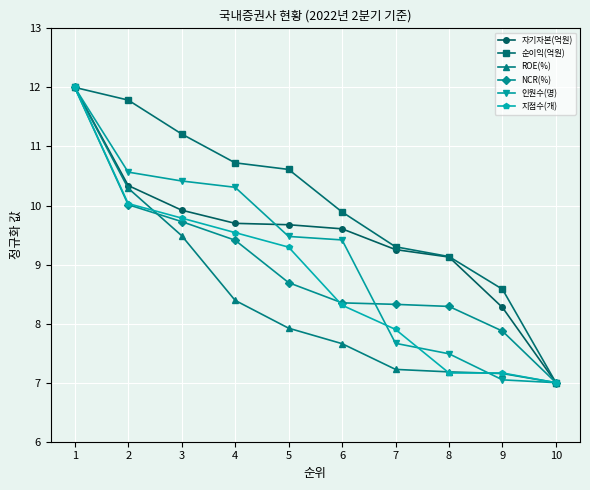

At 4, list the series in order from smallest to largest.

ROE(%), NCR(%), 지점수(개), 자기자본(억원), 인원수(명), 순이익(억원)